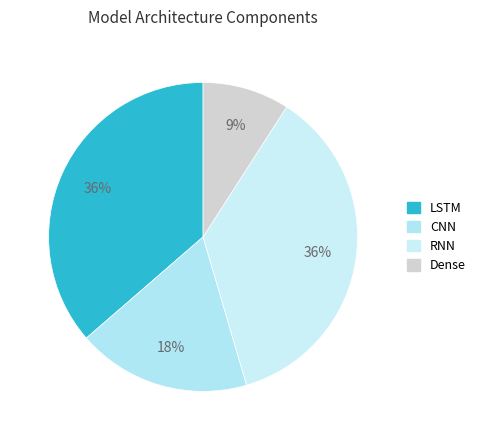

To the nearest percent, what is the difference between the largest and smallest slice percentages?

27%